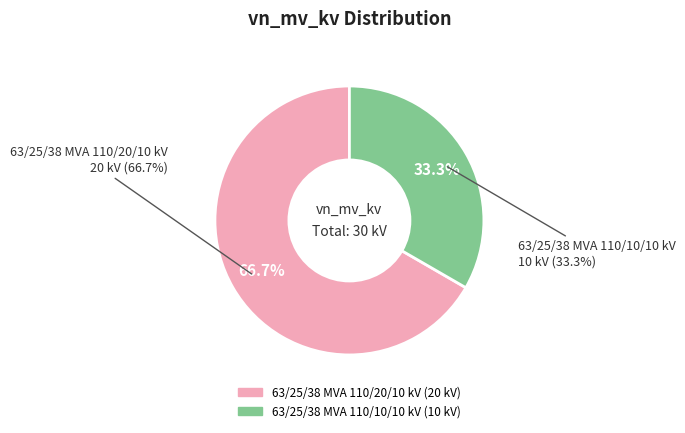

To the nearest percent, what percentage of the pie is 63/25/38 MVA 110/20/10 kV?

67%